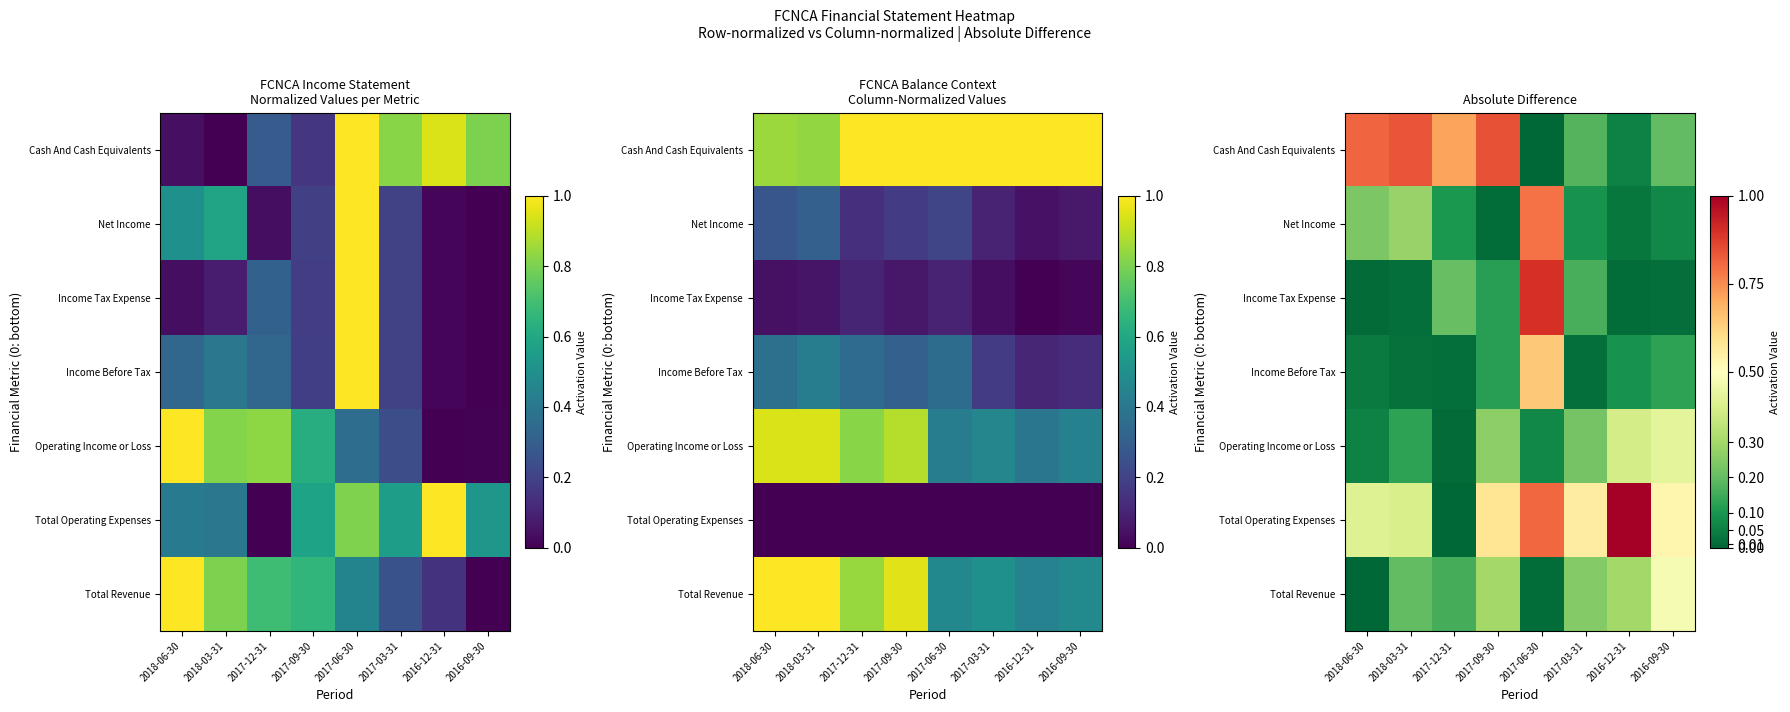

How many distinct data groups are displayed?

7